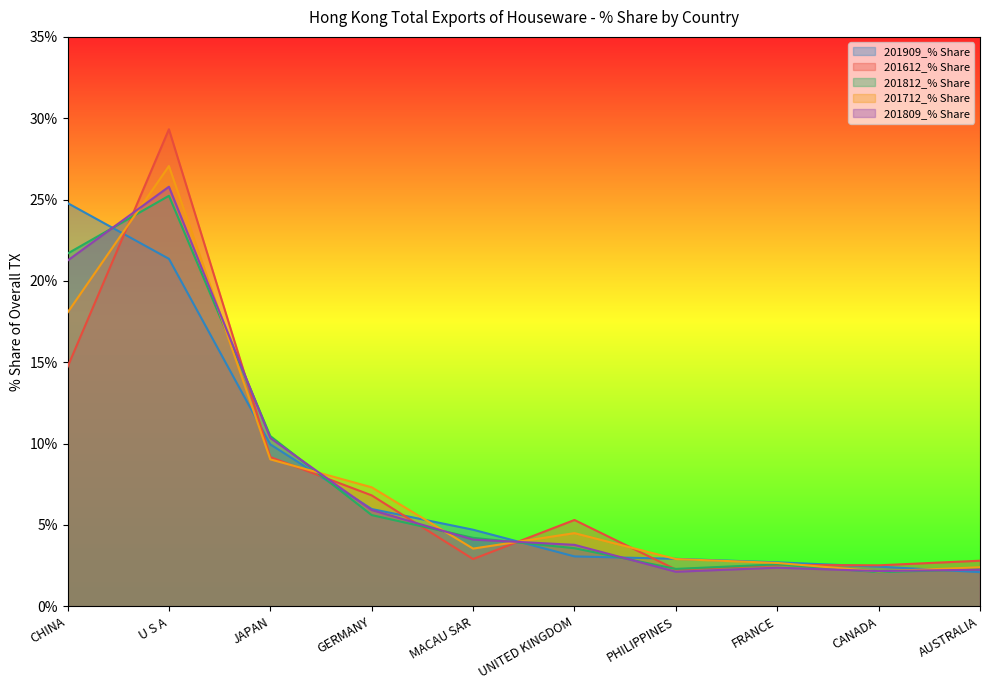

At how many categories does at least one series exceed 28?

1